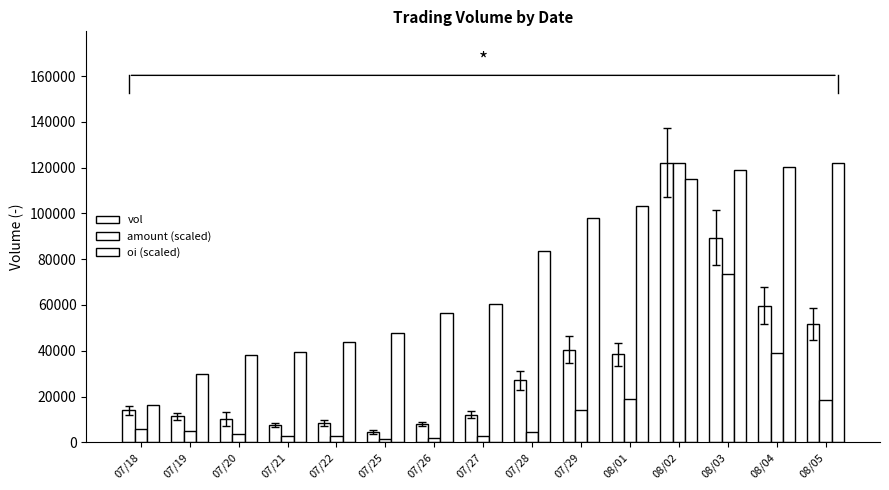

Are the bars grouped side by side (vs. stacked)?

Yes